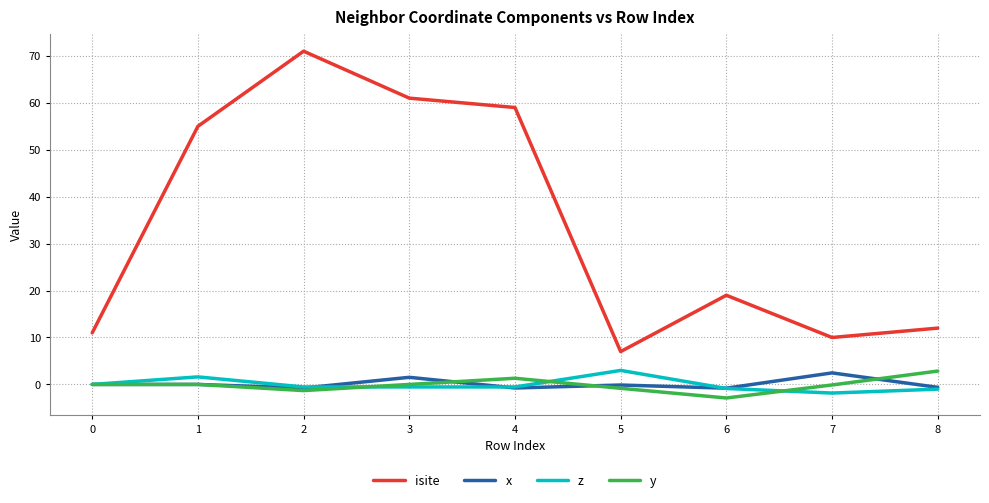

At which category does x reach its first local valley?

2